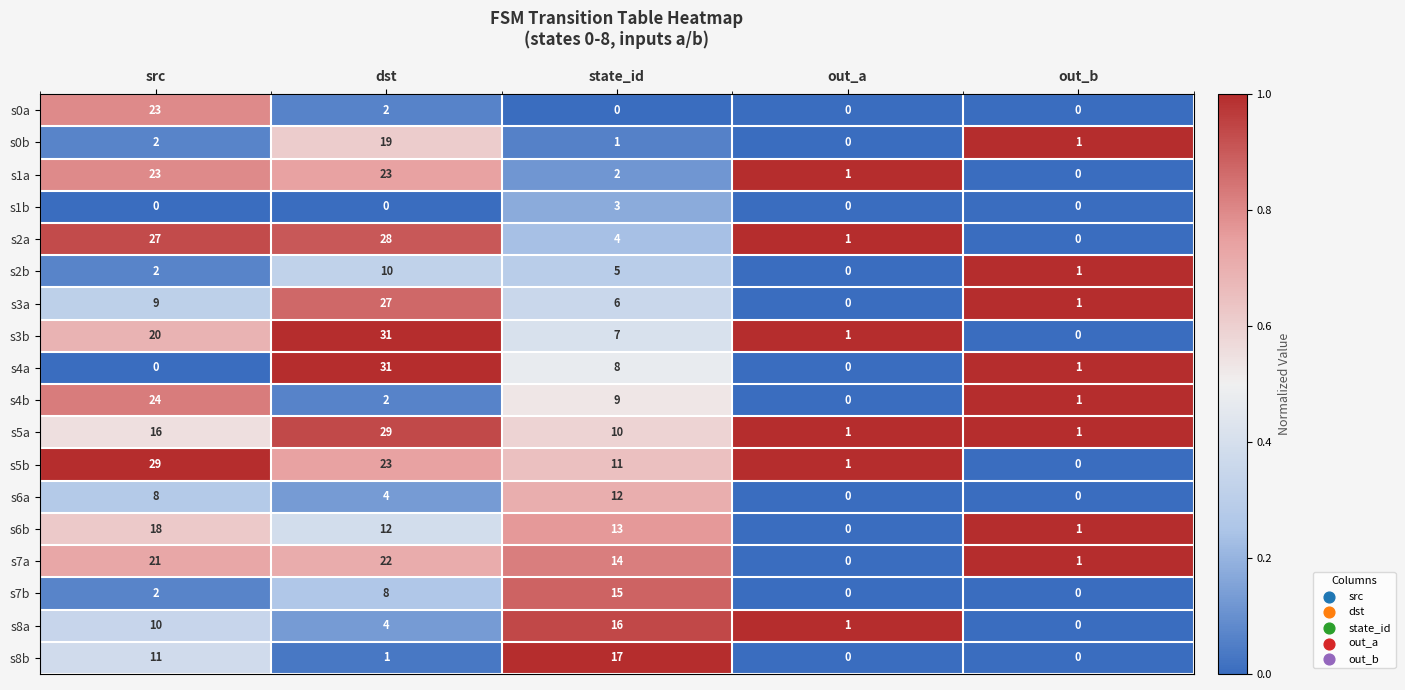

Which series has the largest total across all categories?

s5b